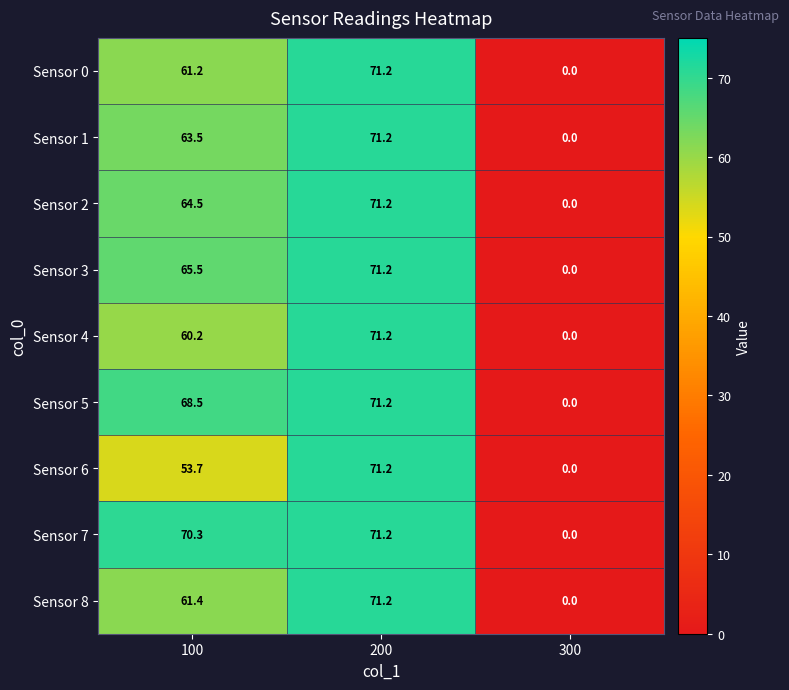

Which label corresponds to the largest value in the chart?

200